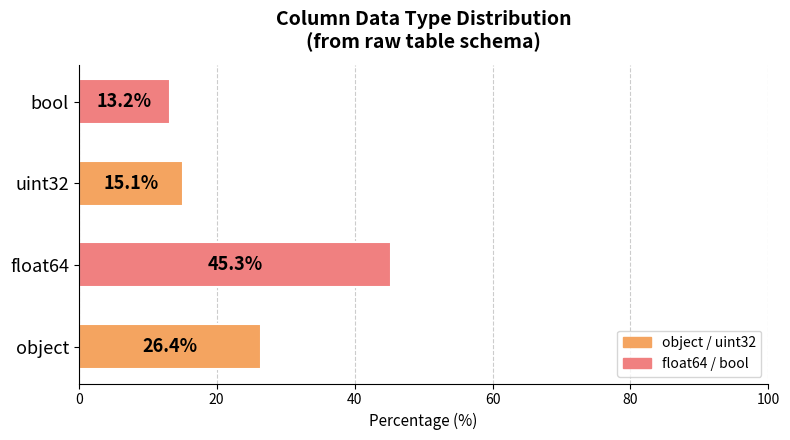

What is the change in value from uint32 to bool?

-1.9